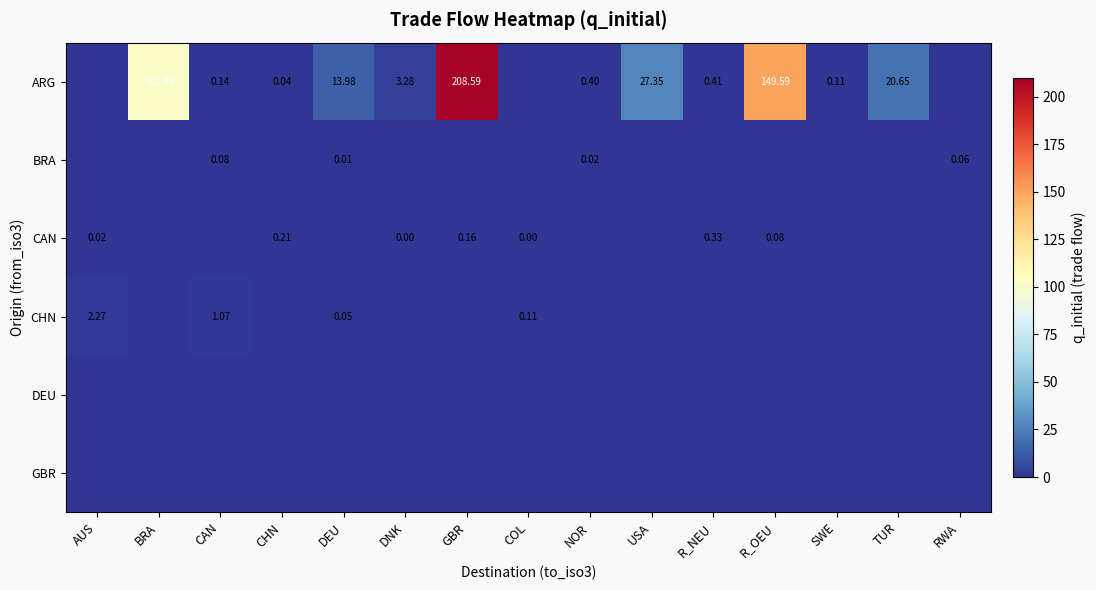

At which label is CHN closest to 1?

CAN